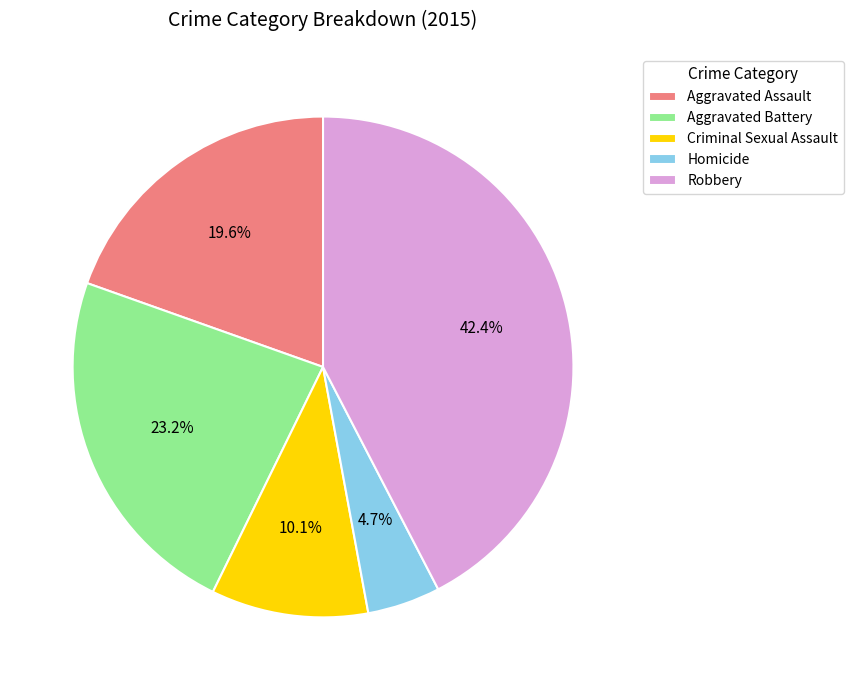

To the nearest percent, what is the combined percentage of Aggravated Battery and Homicide?

28%